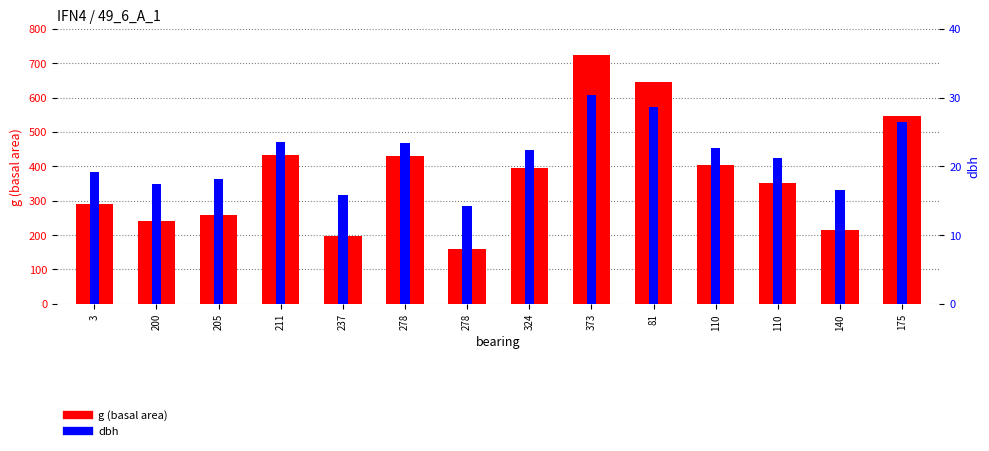

Which has a higher value, 110 or 373?

373